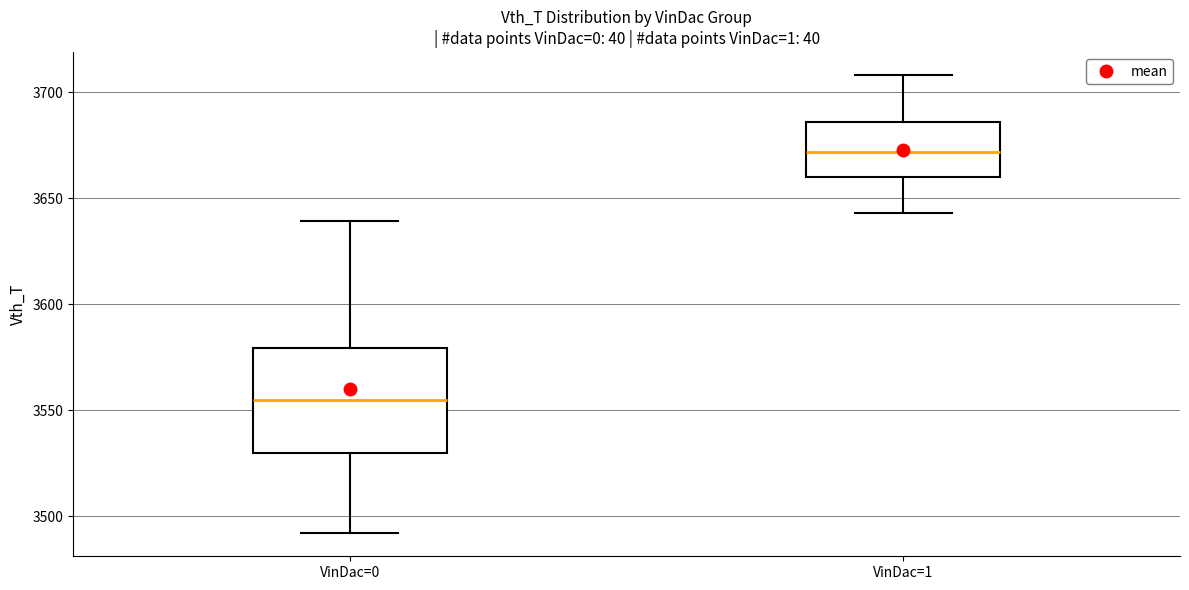

Reading left to right, transcribe this box plot: for each box, give where its median line is, the range the box spans, and where its two whiskers end, as read against the y-axis. The values are not printed on the chart, so give them approximately, as read against the axis.

VinDac=0: median 3555, box 3530 to 3580, whiskers 3490 to 3640
VinDac=1: median 3670, box 3660 to 3685, whiskers 3645 to 3710